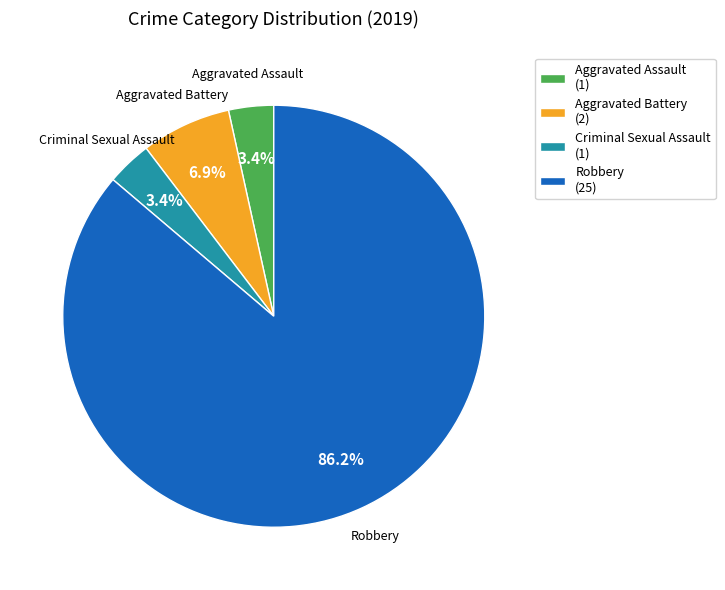

To the nearest percent, what is the combined percentage of Robbery and Aggravated Battery?

93%